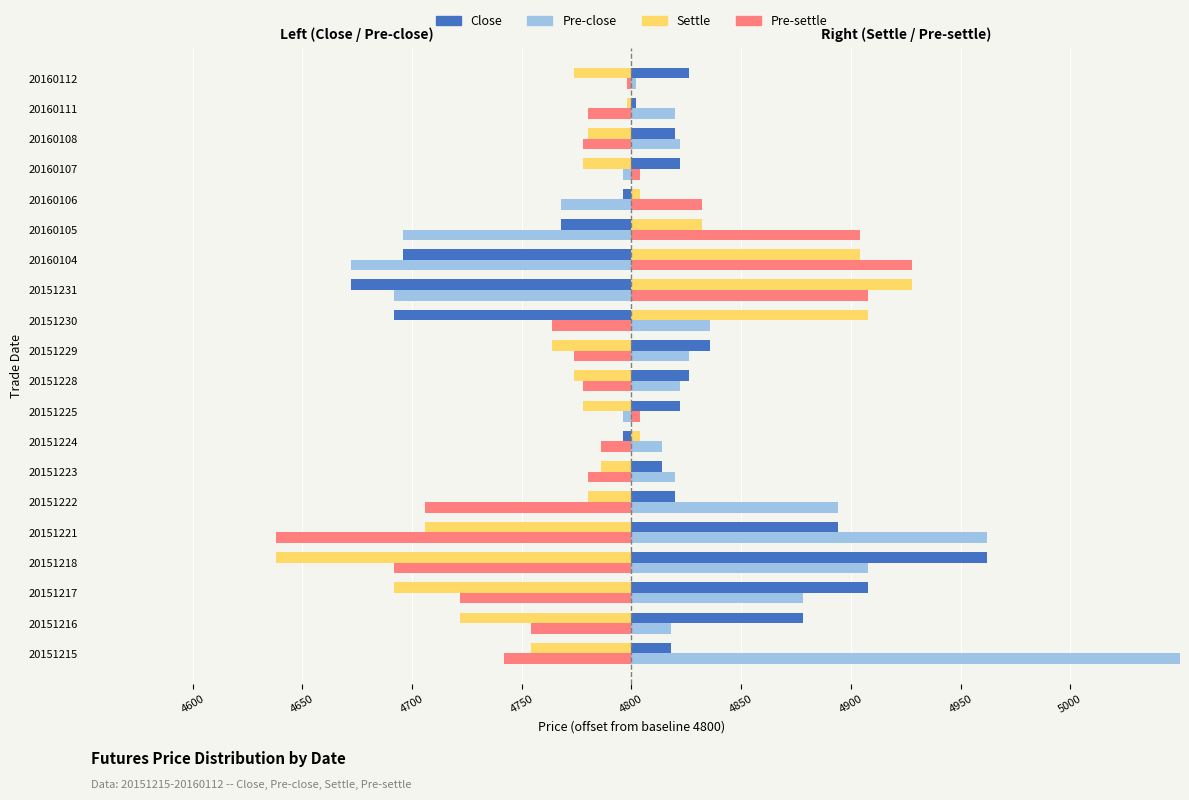

Does the chart contain any negative values?

Yes